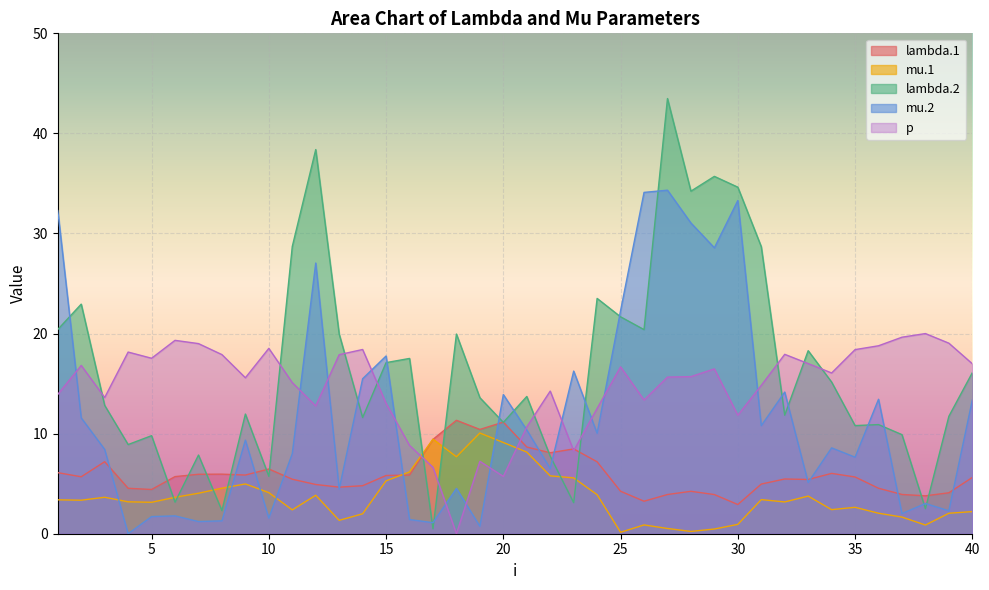

Is the value of mu.1 at 18 greater than the value of mu.2 at 38?

Yes